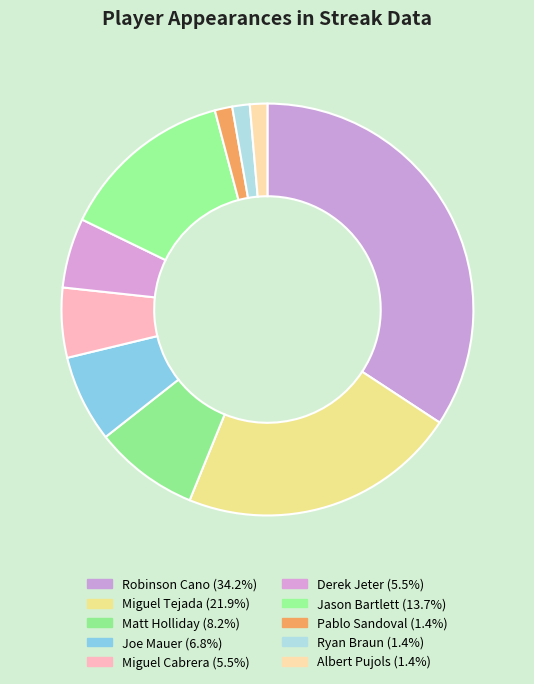

Count the number of slices in the pie.

10